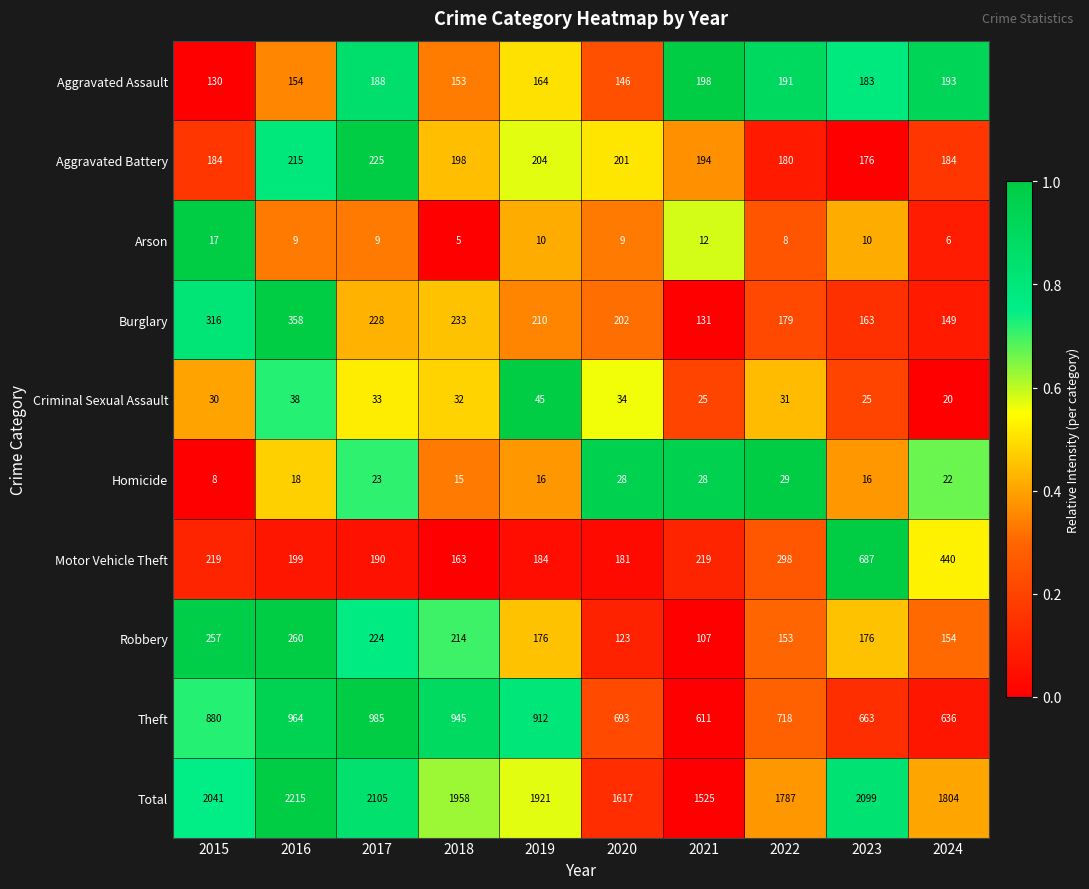

At which label does Aggravated Assault reach its peak?

2021